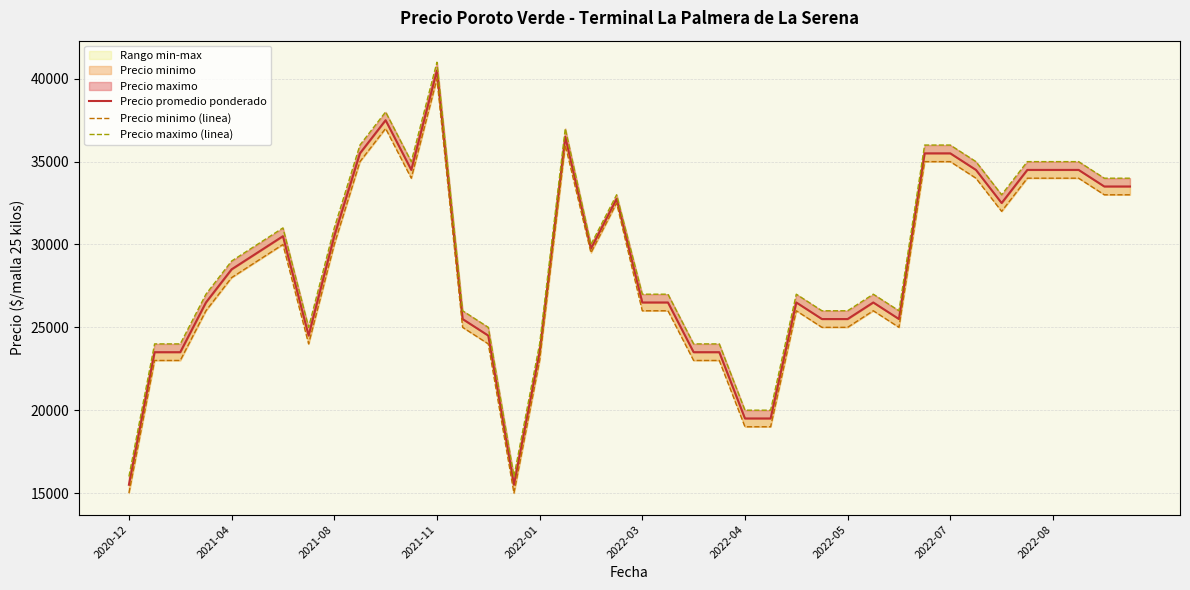

How many interior local peaks does the Precio minimo (linea) series have?

7